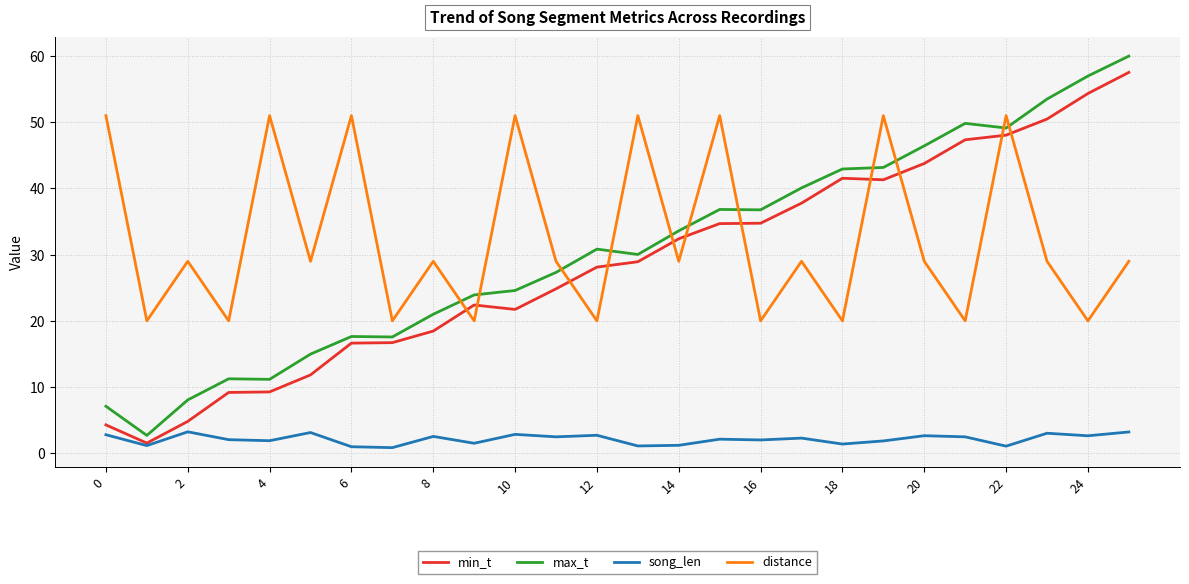

How many intersections are there between distance and min_t?

11